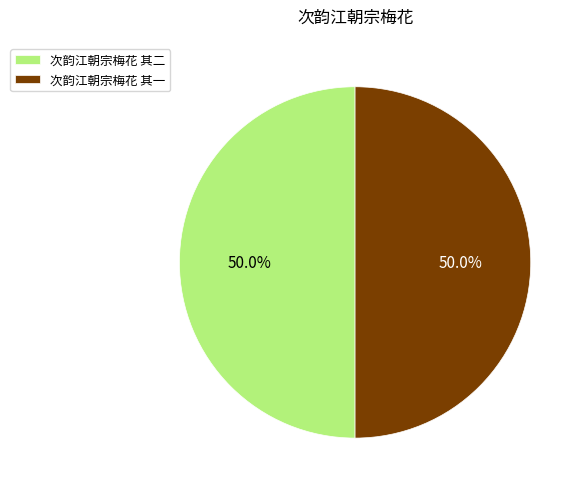

What is the ratio of the value at 次韵江朝宗梅花 其一 to the value at 次韵江朝宗梅花 其二?

1.0